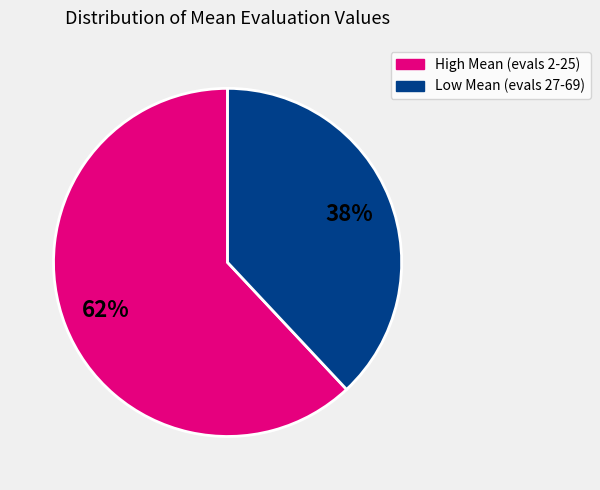

What is the smallest slice in the pie chart?

Low Mean (evals 27-69)